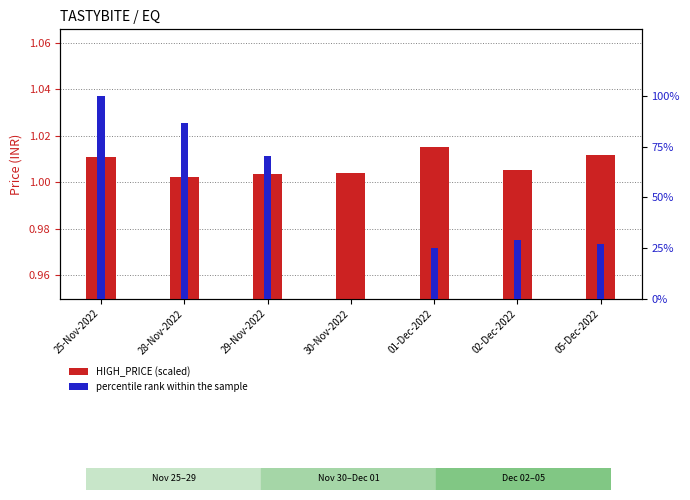

What is the label of the 2nd bar from the right?

02-Dec-2022